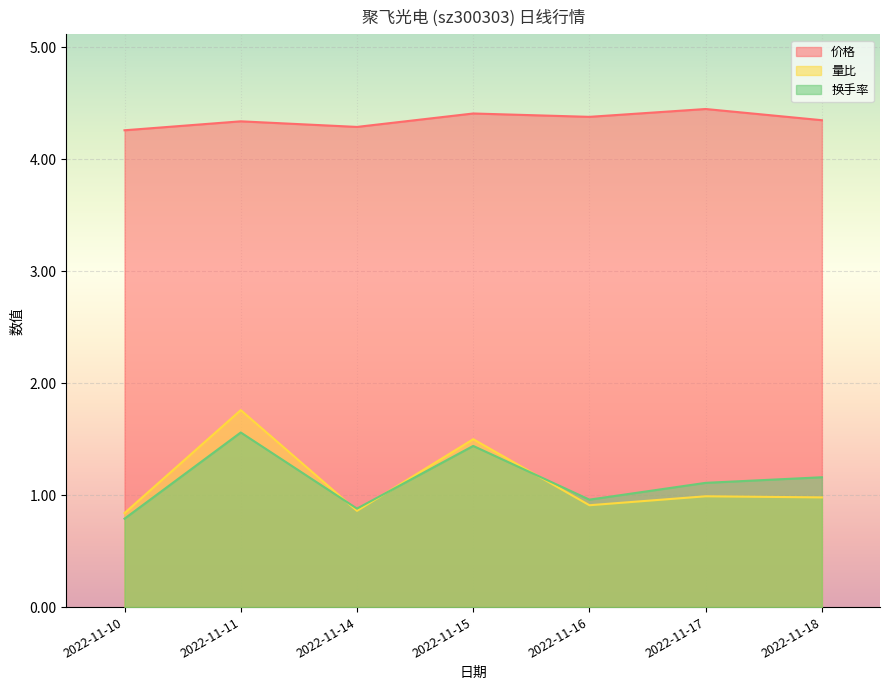

What is the sum of the 价格 values at 2022-11-14 and 2022-11-11?

8.6